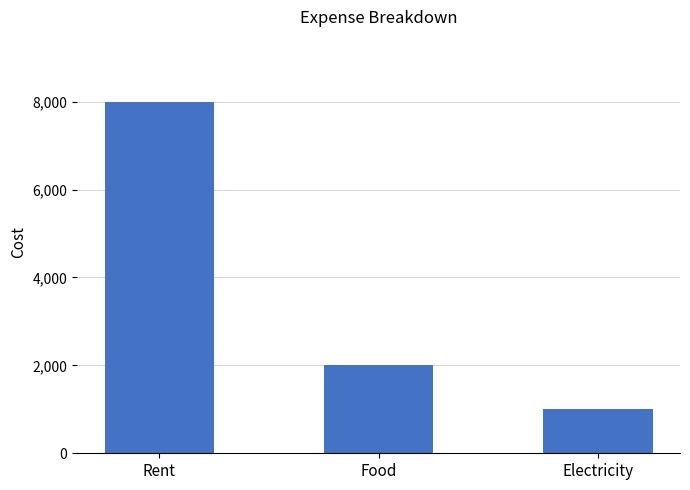

Rank the categories by value from lowest to highest.

Electricity, Food, Rent